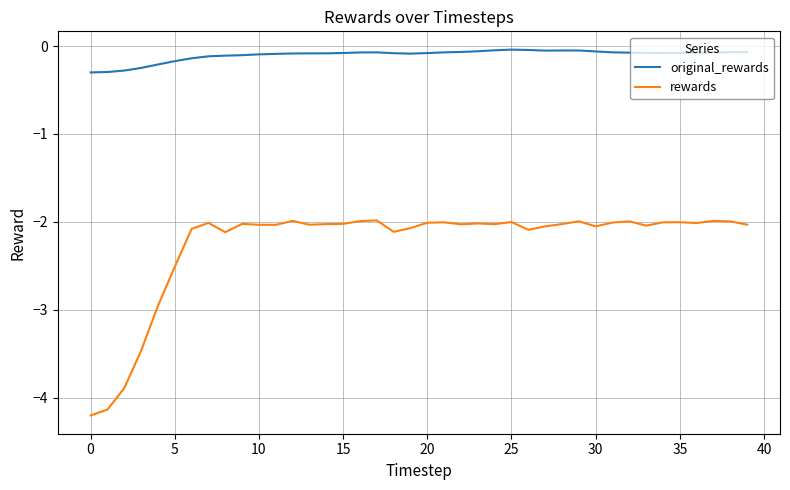

List the series in order of their overall mean, lowest first.

rewards, original_rewards